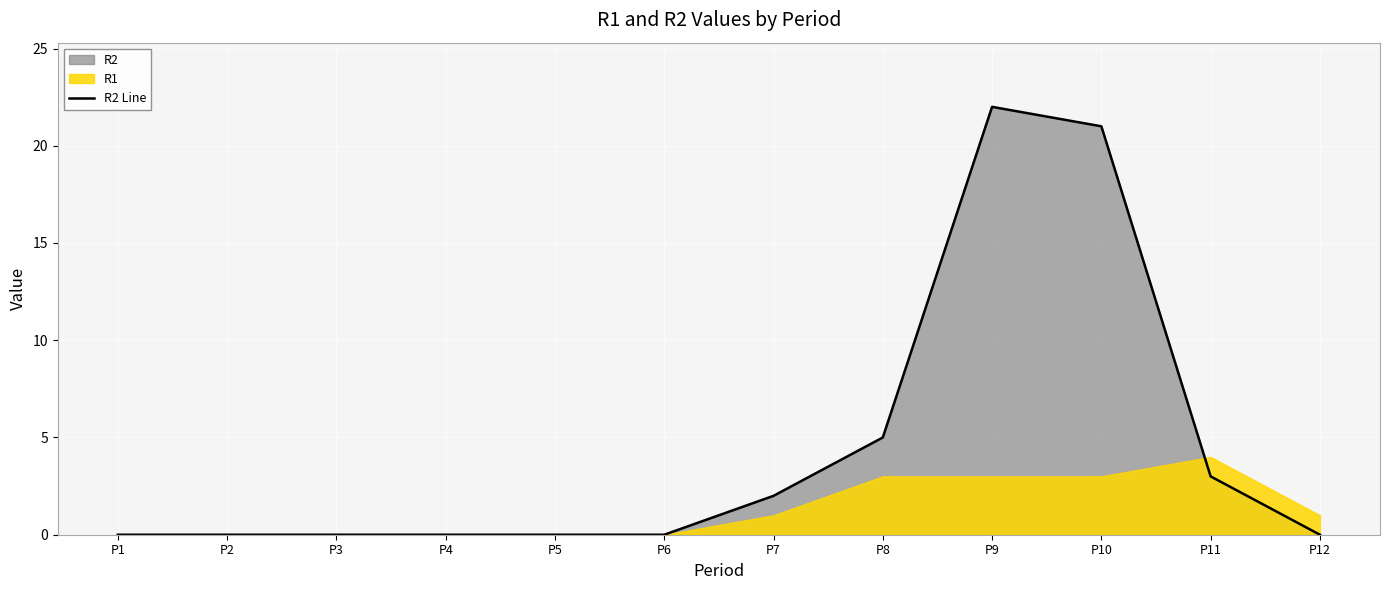

How many lines are shown in the chart?

1